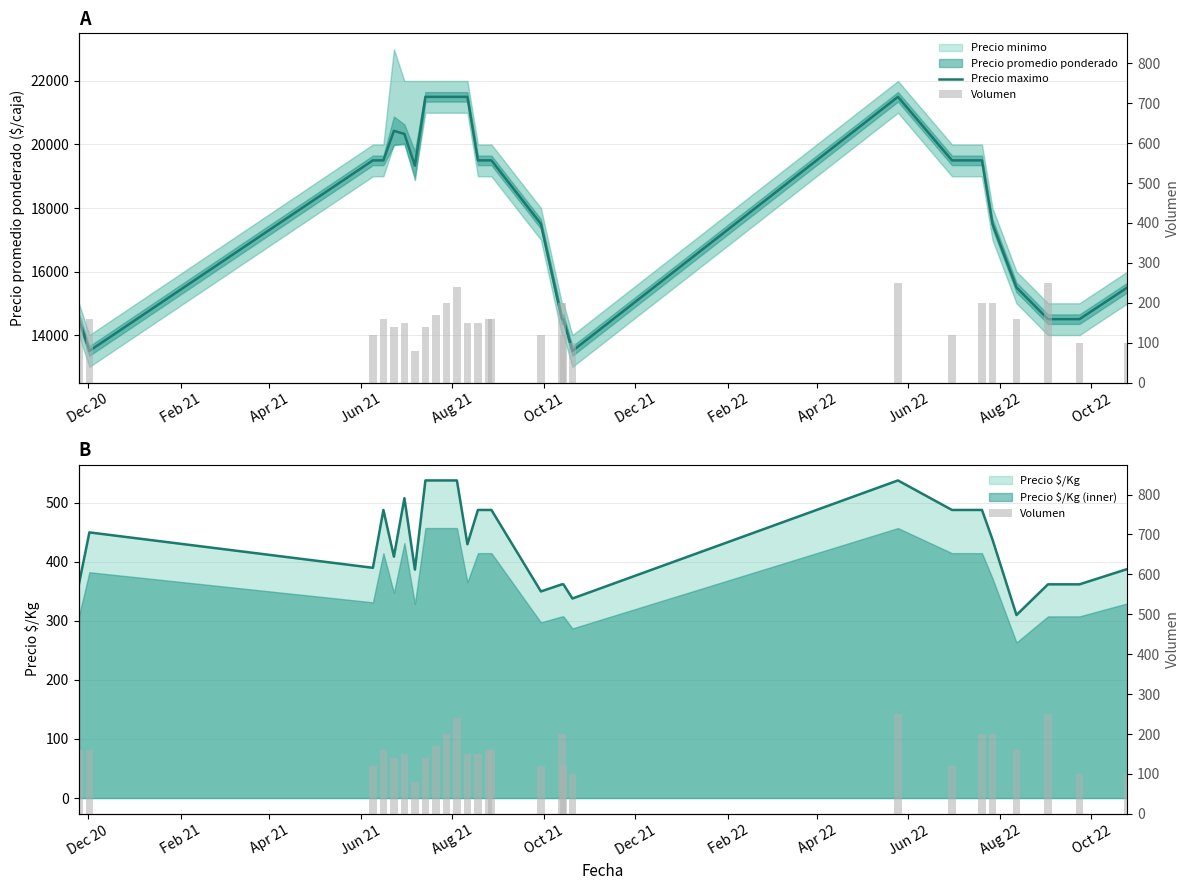

Count the number of categories in the chart.

27